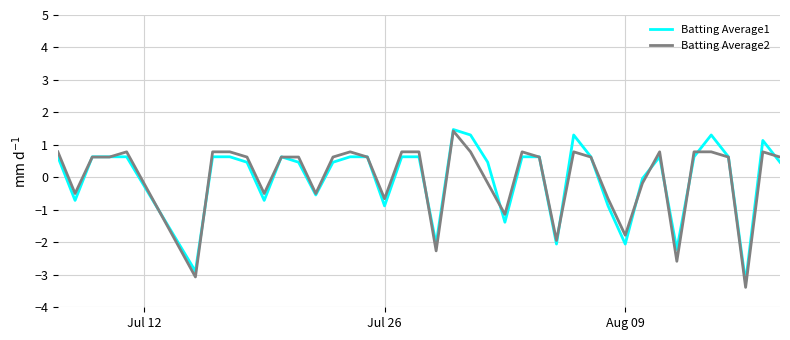

What is the maximum value for Batting Average2?

1.4